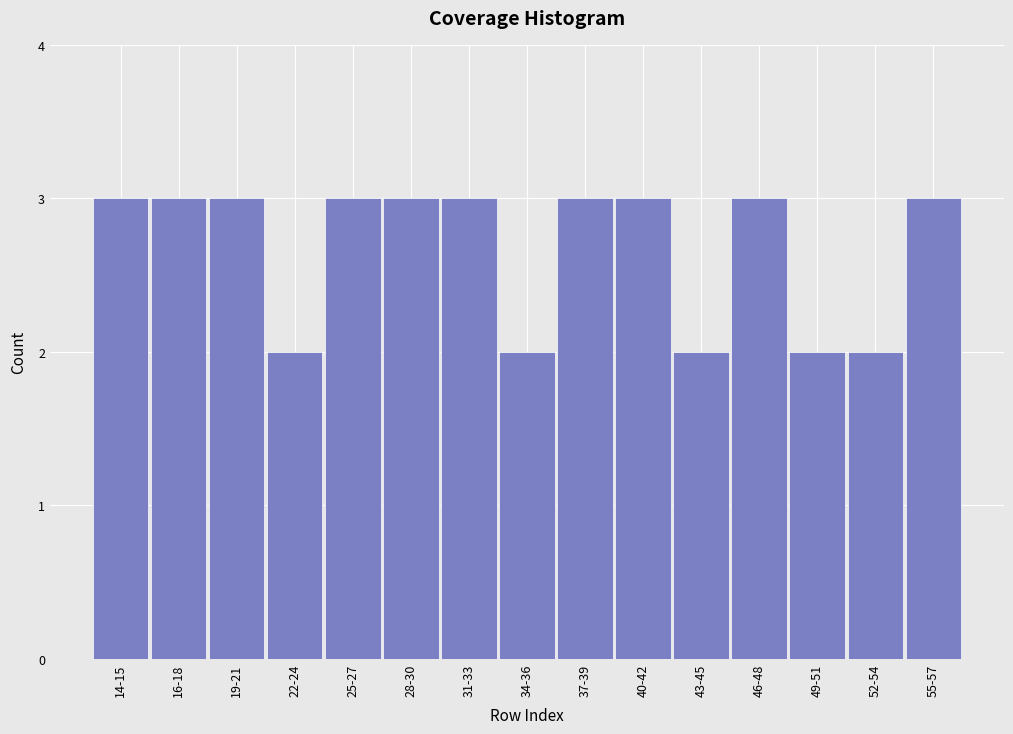

Reading left to right, transcribe all the data shown in this chart.

14-15=3	16-18=3	19-21=3	22-24=2	25-27=3	28-30=3	31-33=3	34-36=2	37-39=3	40-42=3	43-45=2	46-48=3	49-51=2	52-54=2	55-57=3